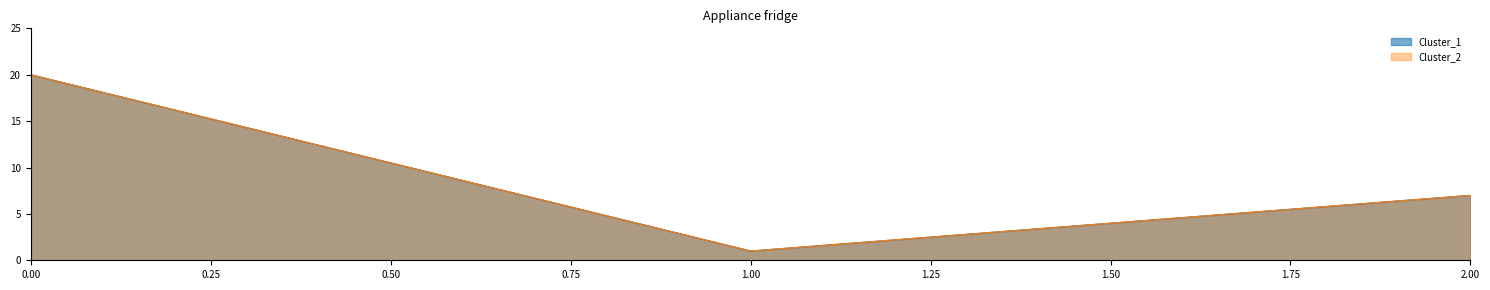

What is the difference between the Cluster_1 values at 1 and 2?

6